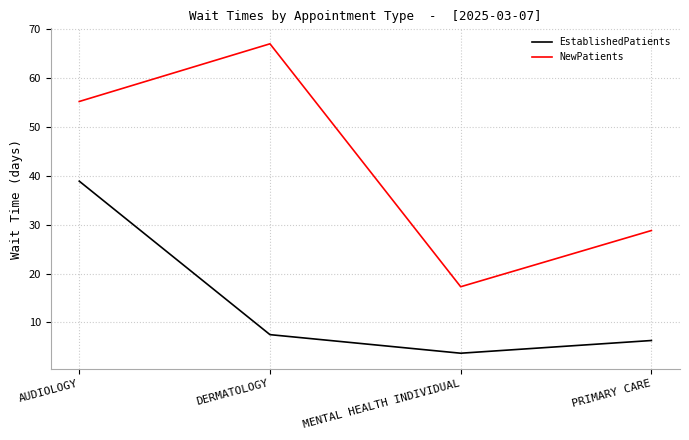

At which category does NewPatients reach its first local peak?

DERMATOLOGY